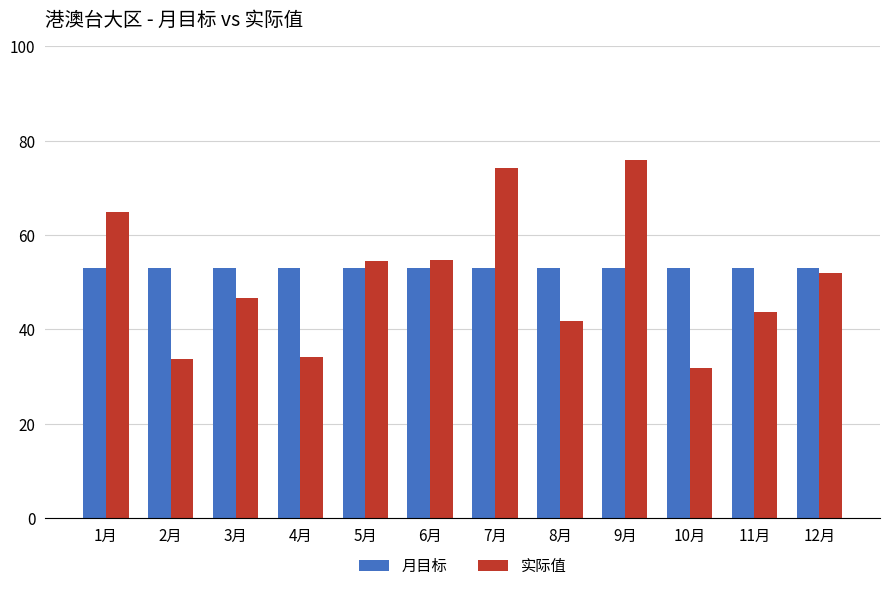

How many values in the 实际值 series exceed 51?

6